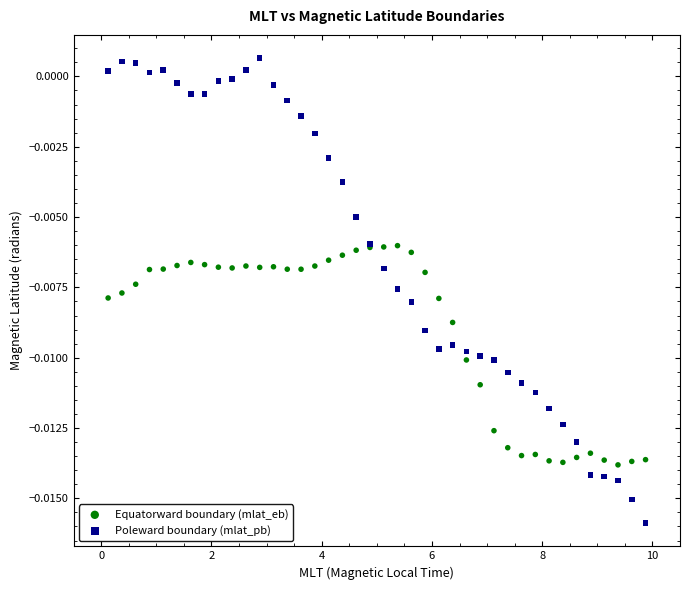

Which series has the widest spread of Y values?

Poleward boundary (mlat_pb)